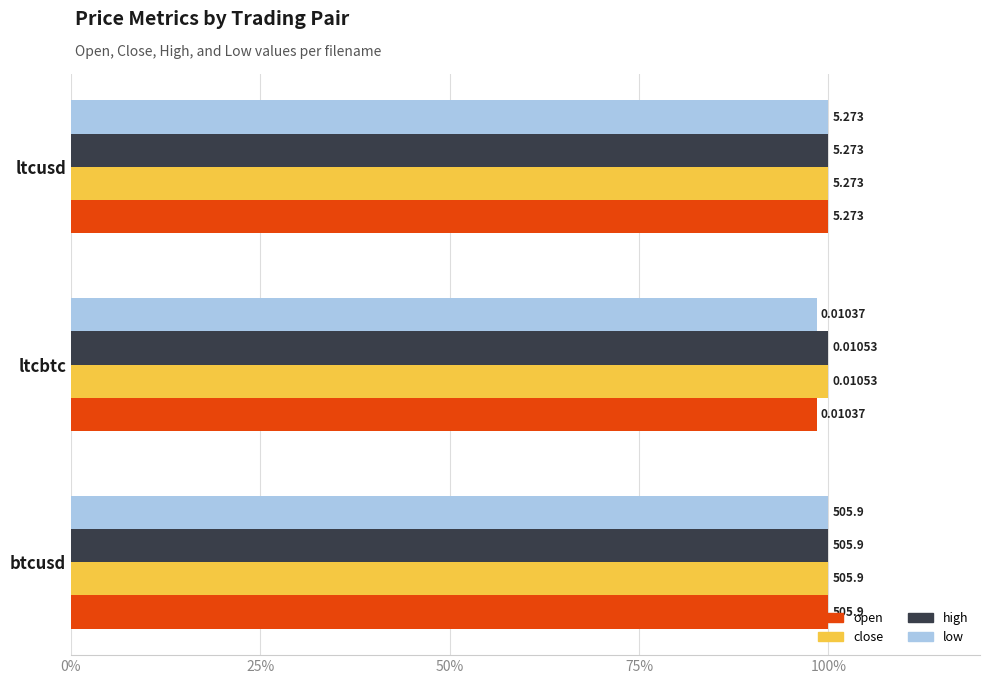

What are all the series names shown in the legend?

open, close, high, low